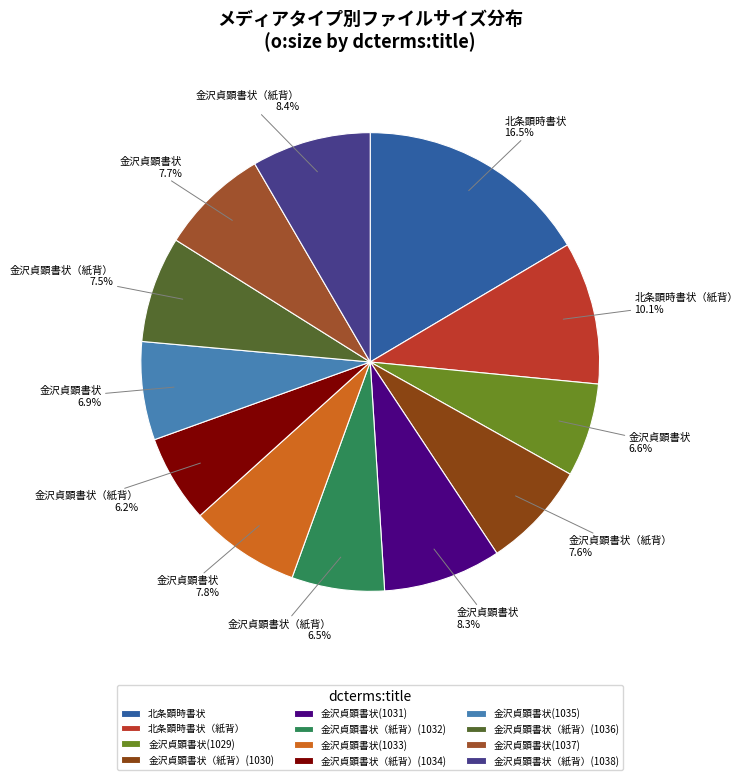

Is there any slice that represents more than half of the pie?

No